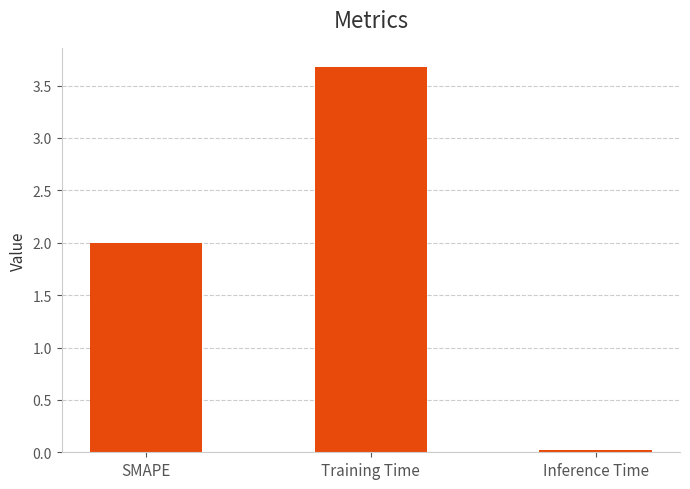

What is the label of the 1st bar from the left?

SMAPE